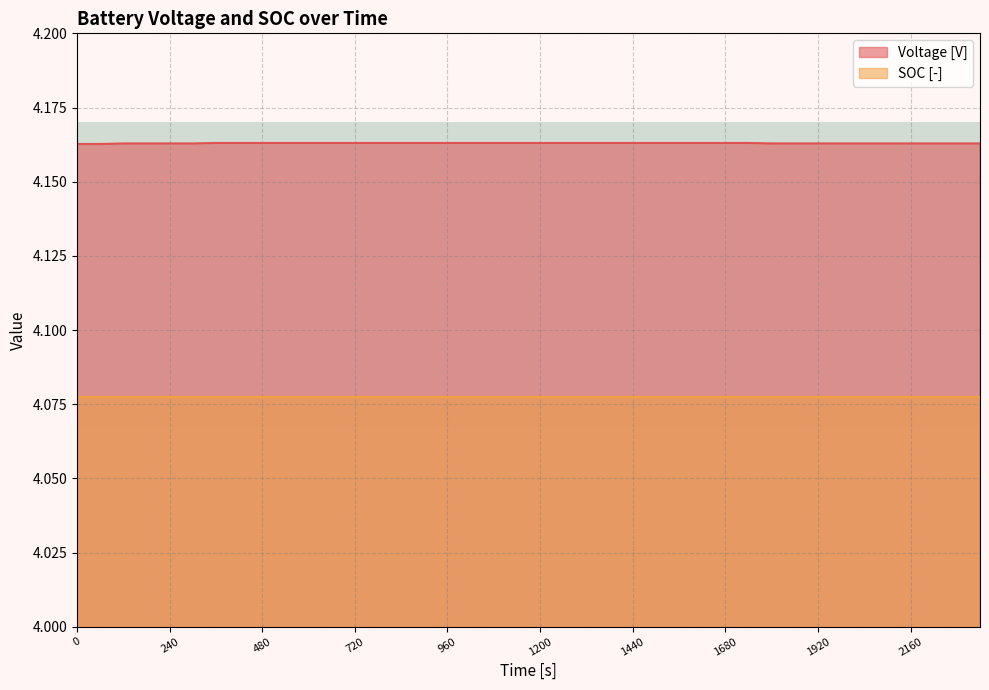

What is the average value?

4.2